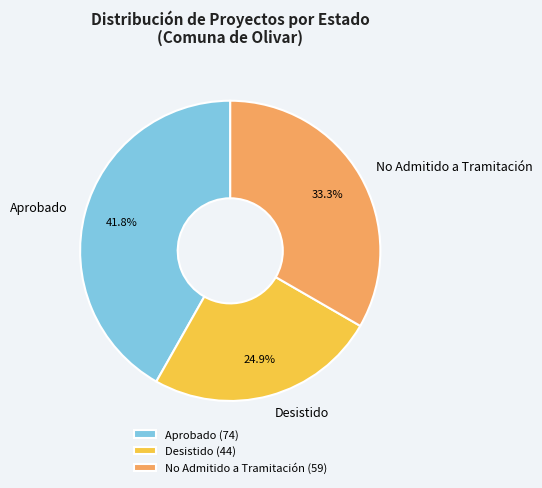

Which has a higher value, Aprobado or No Admitido a Tramitación?

Aprobado